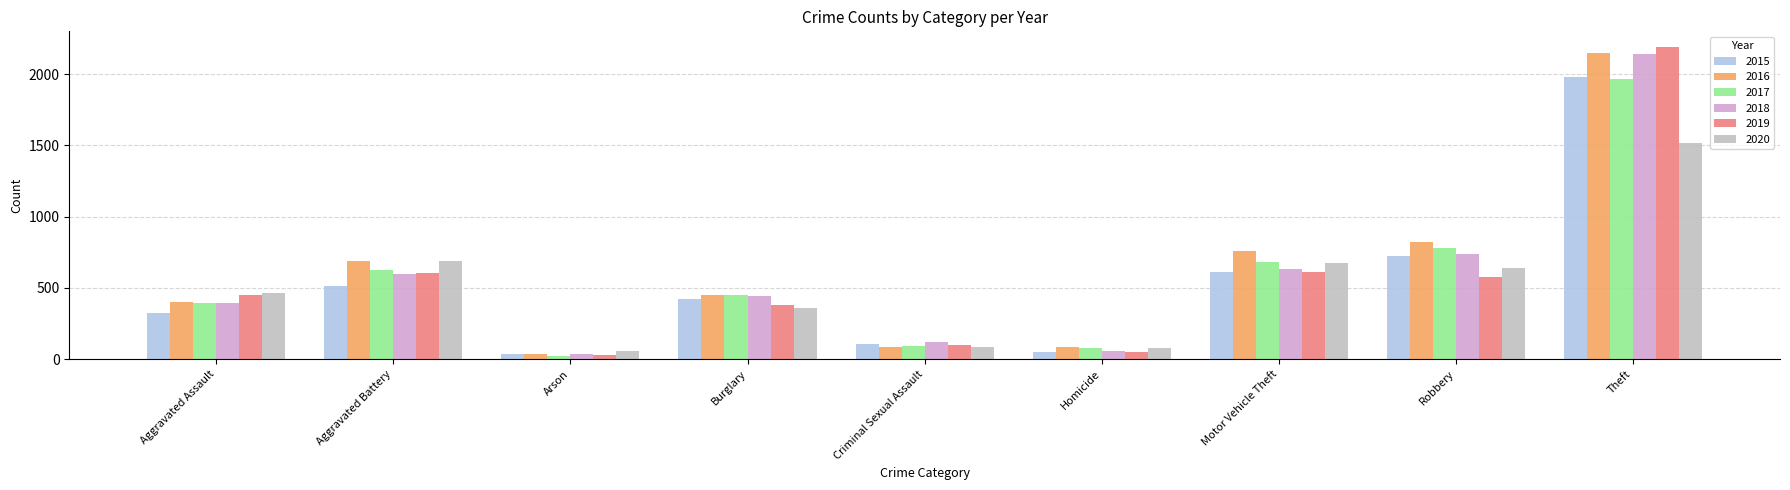

What is the spread (max minus min) of values at Burglary?

90